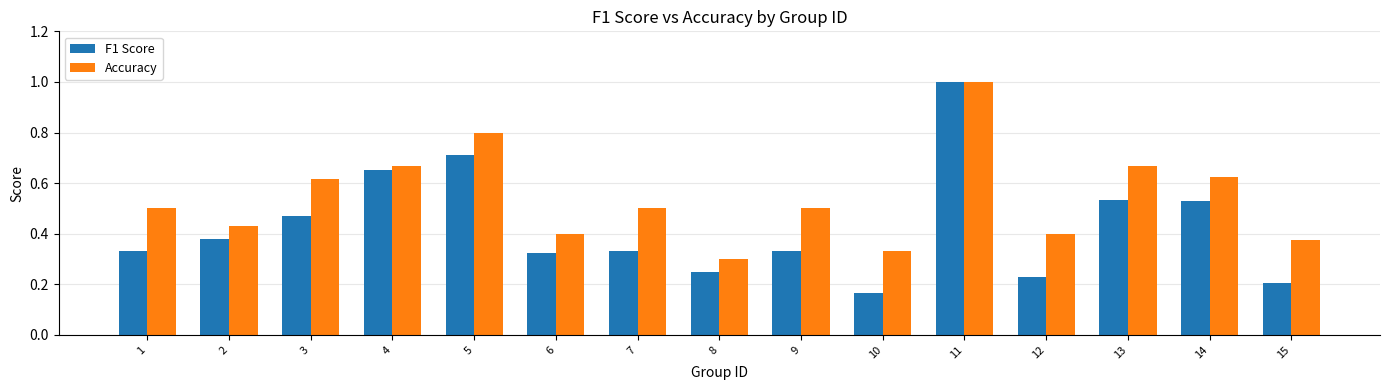

What is the sum of all Accuracy values?

8.1